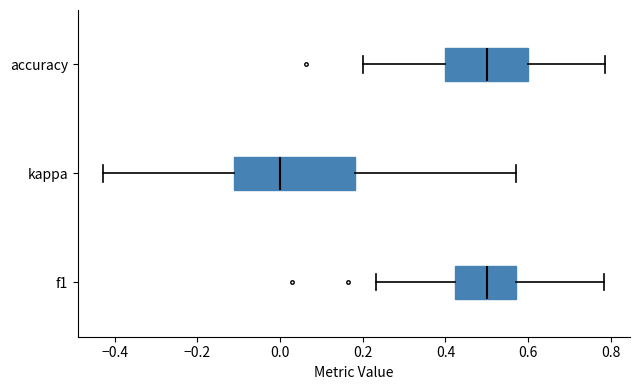

Which box has the furthest to the left median line?

kappa